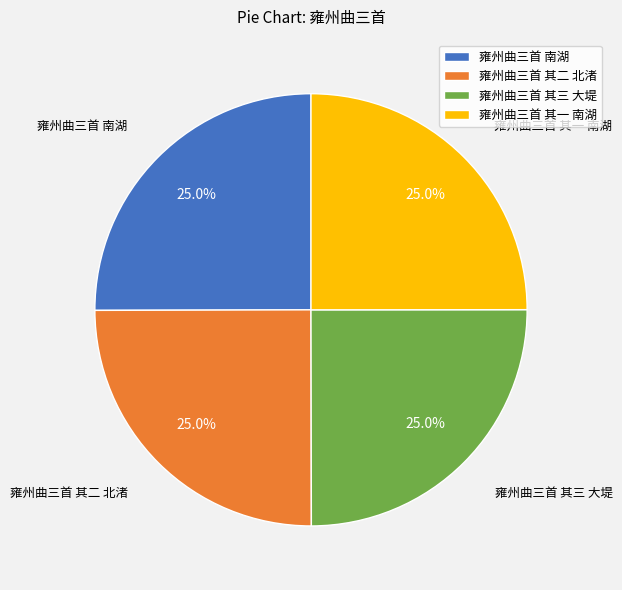

What is the total percentage of 雍州曲三首 其一 南湖 and 雍州曲三首 其三 大堤?

50.0%